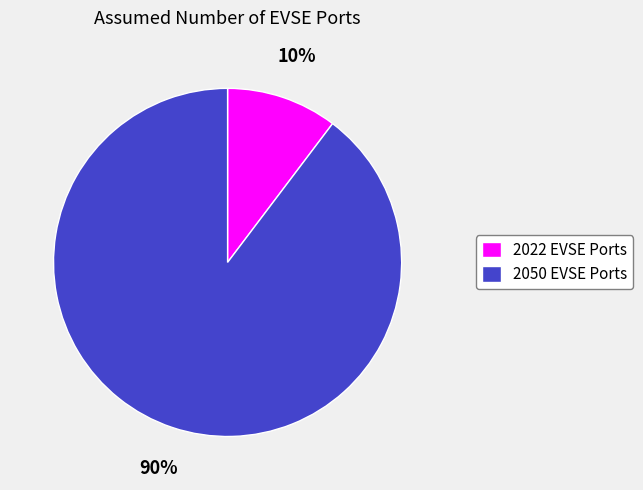

To the nearest percent, what is the average slice percentage?

50%